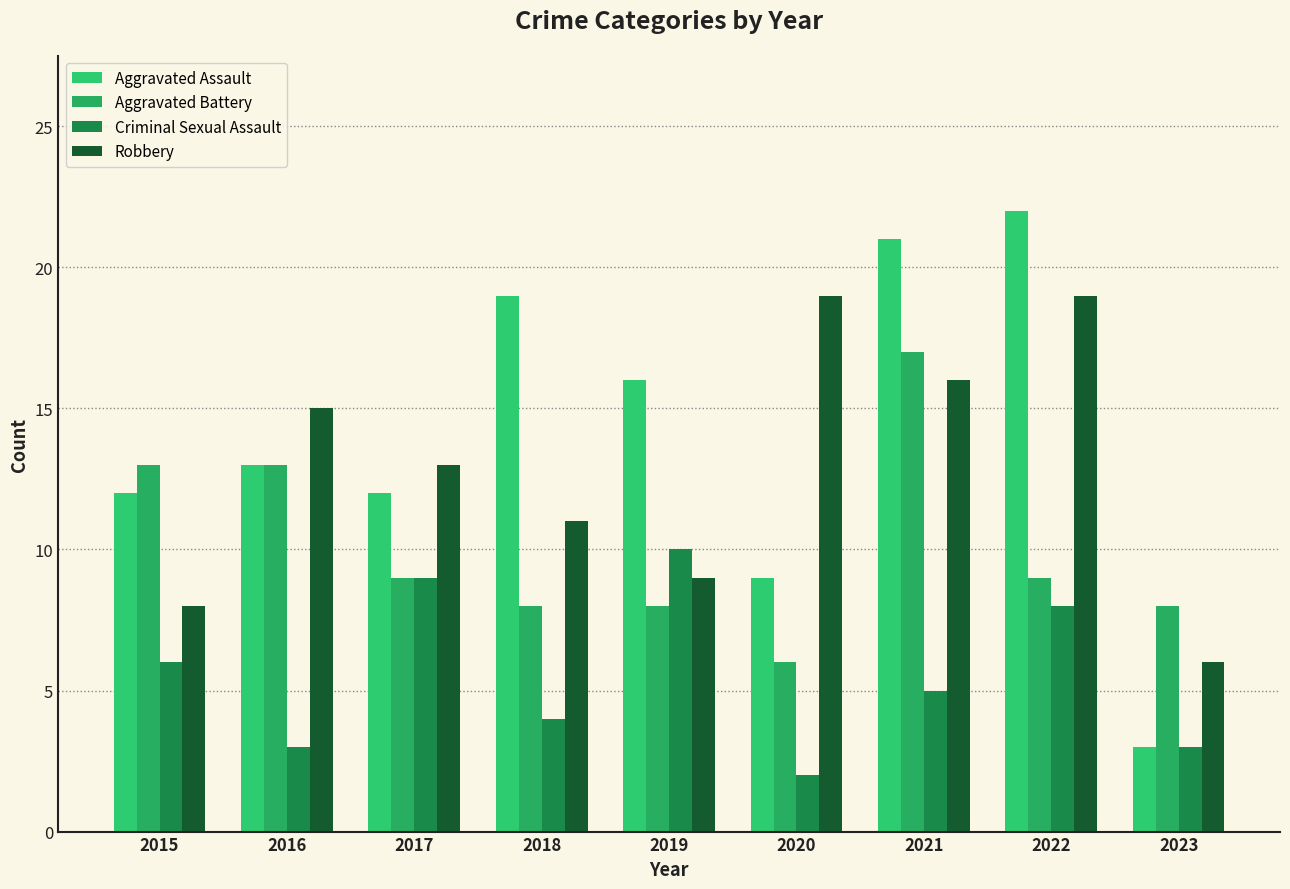

Reading left to right, transcribe all the data shown in this chart.

Aggravated Assault: 2015=12	2016=13	2017=12	2018=19	2019=16	2020=9	2021=21	2022=22	2023=3
Aggravated Battery: 2015=13	2016=13	2017=9	2018=8	2019=8	2020=6	2021=17	2022=9	2023=8
Criminal Sexual Assault: 2015=6	2016=3	2017=9	2018=4	2019=10	2020=2	2021=5	2022=8	2023=3
Robbery: 2015=8	2016=15	2017=13	2018=11	2019=9	2020=19	2021=16	2022=19	2023=6